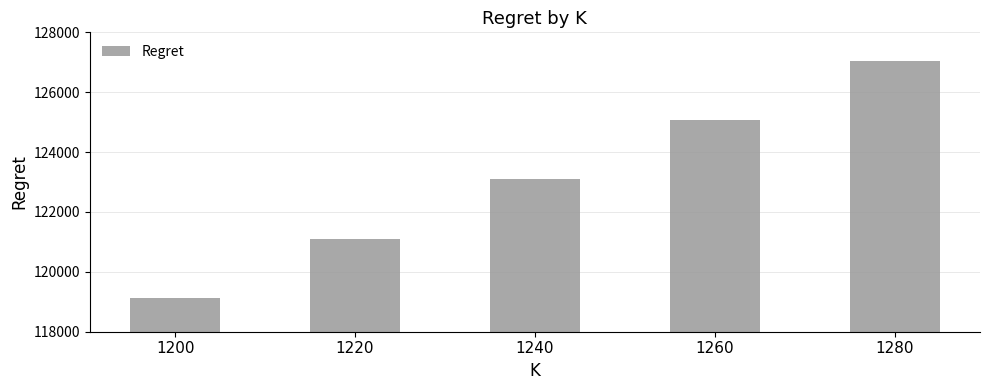

Reading left to right, what are all the values shown in this chart?

119119.8	121112.4	123100.9	125065.8	127046.6